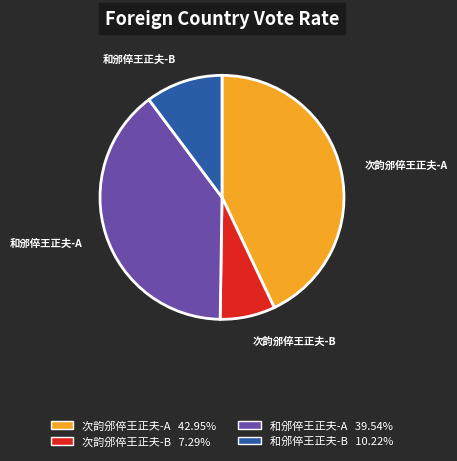

Does any single category account for the majority?

No